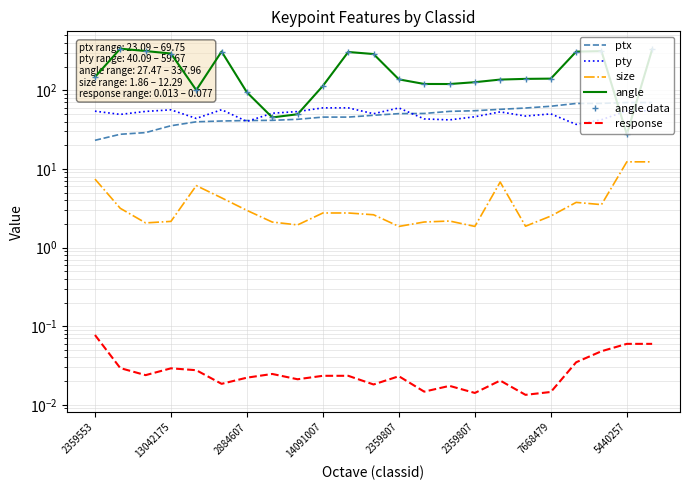

What is the average value of the angle data series?

187.1